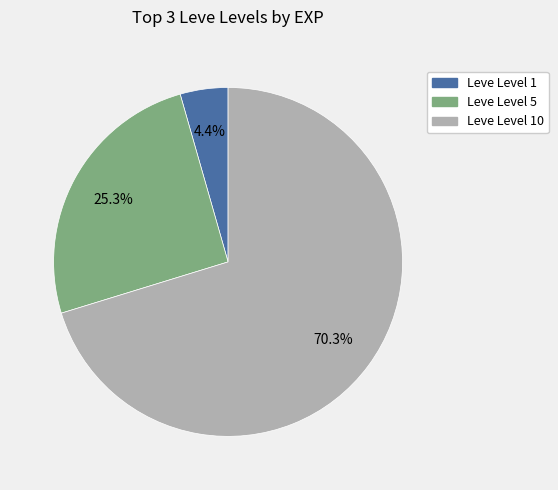

To the nearest percent, what is the difference between the largest and smallest slice percentages?

66%